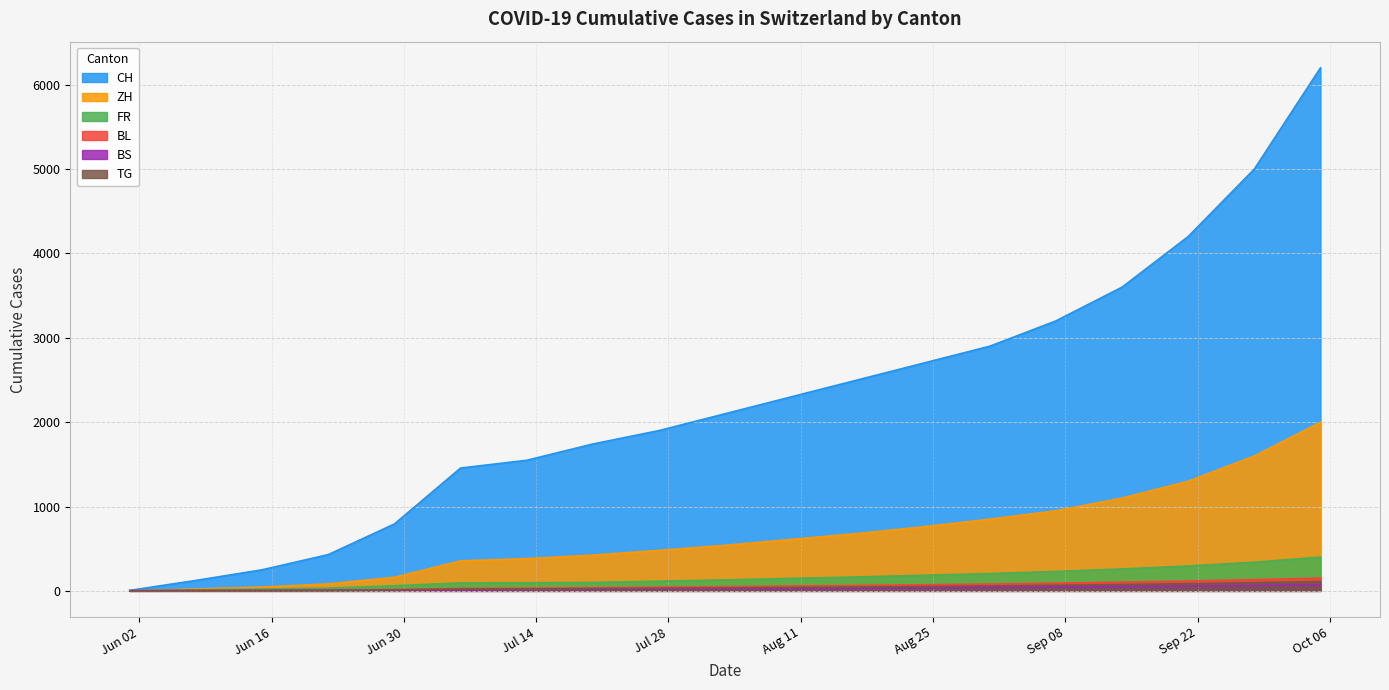

Rank the categories by BL value from highest to lowest.

2020-10-05, 2020-09-28, 2020-09-21, 2020-09-14, 2020-09-07, 2020-08-31, 2020-08-24, 2020-08-17, 2020-08-10, 2020-08-03, 2020-07-27, 2020-07-20, 2020-07-13, 2020-07-06, 2020-06-29, 2020-06-22, 2020-06-15, 2020-06-08, 2020-06-01